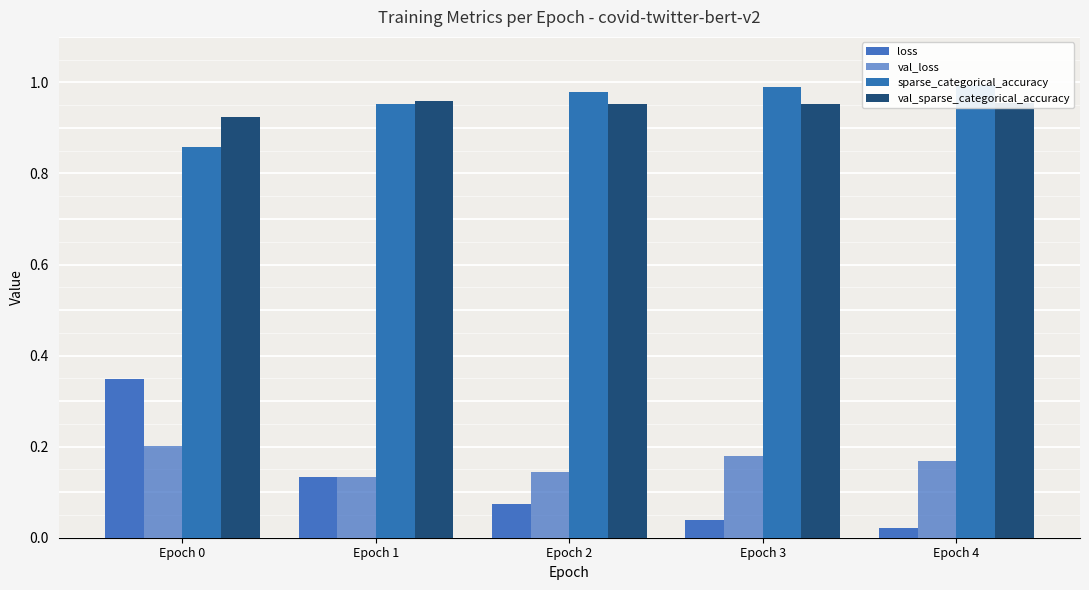

Count the number of data series in this chart.

4